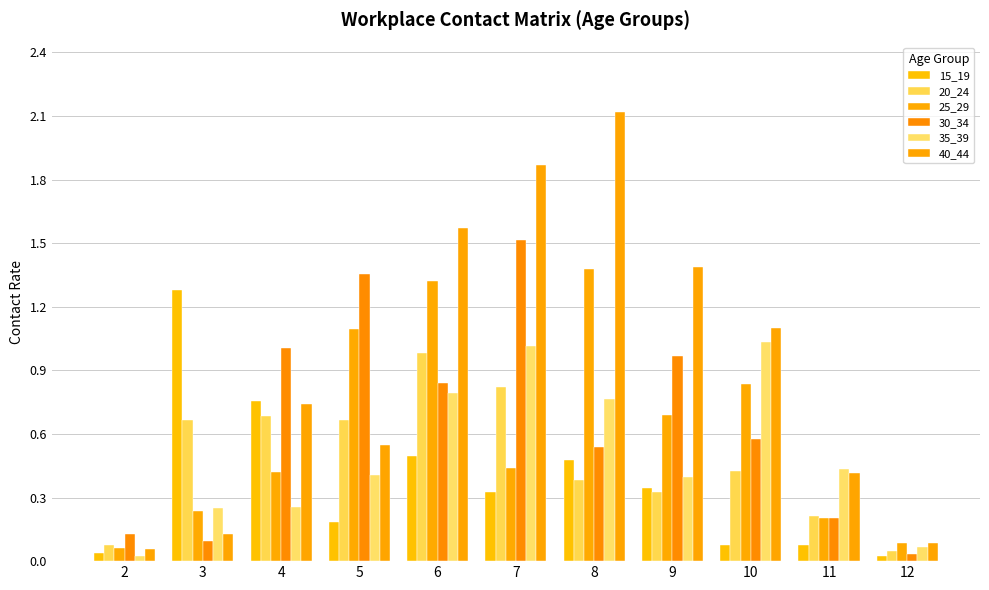

How many distinct data groups are displayed?

6